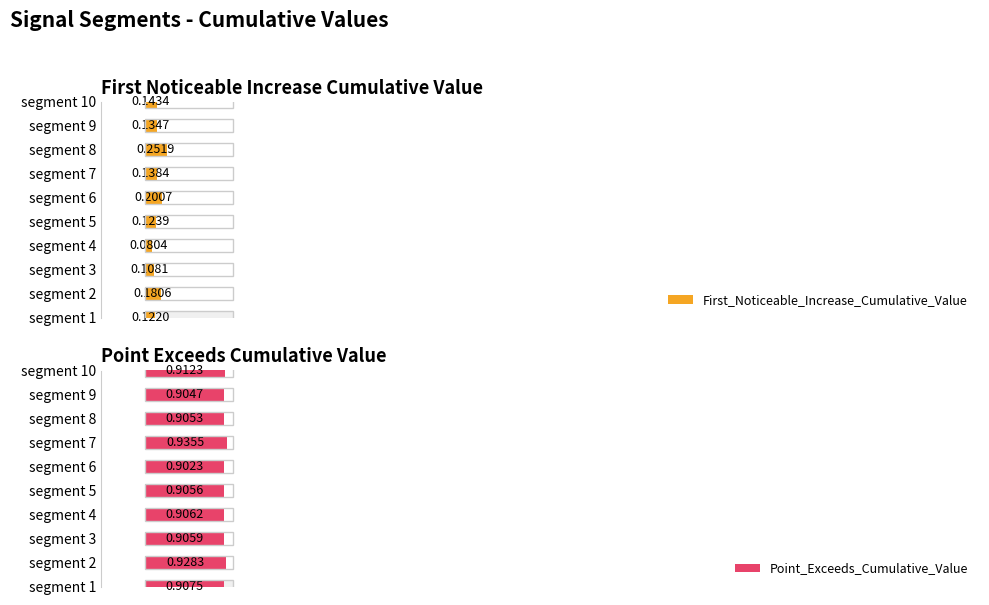

Is the value of Point_Exceeds_Cumulative_Value at segment 5 greater than the value of First_Noticeable_Increase_Cumulative_Value at segment 3?

Yes